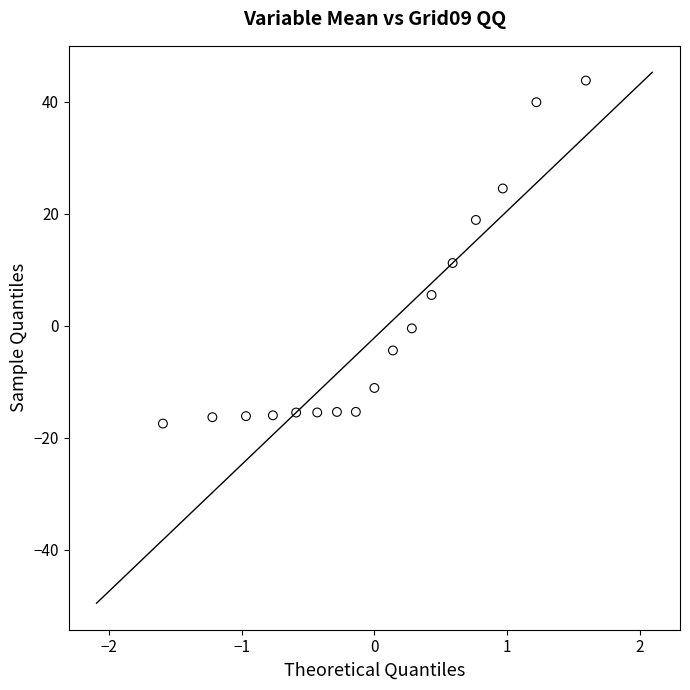

What is the range of Y values (max minus min)?

61.2